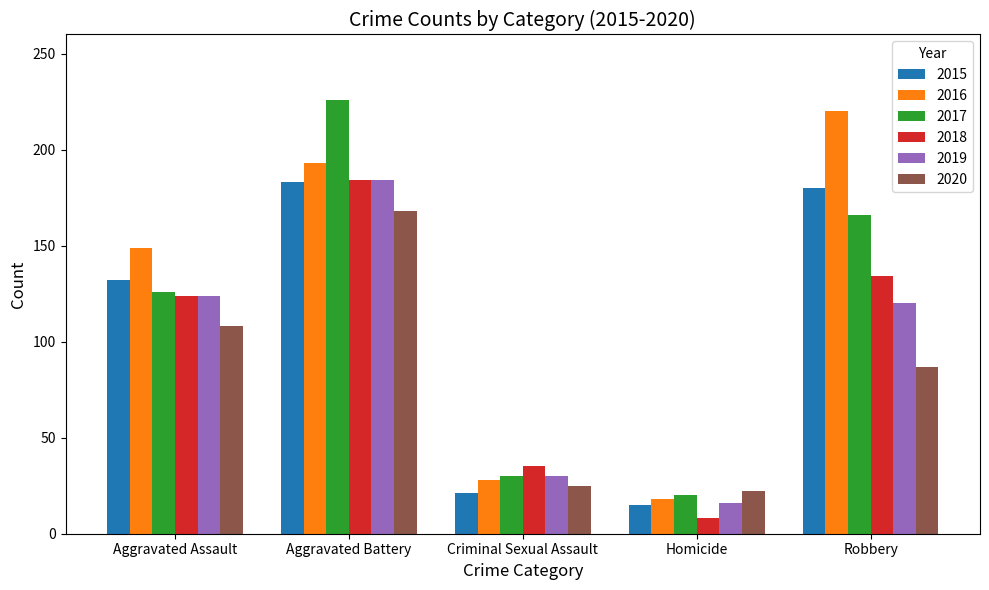

What is the difference between the highest and lowest values at Robbery?

133